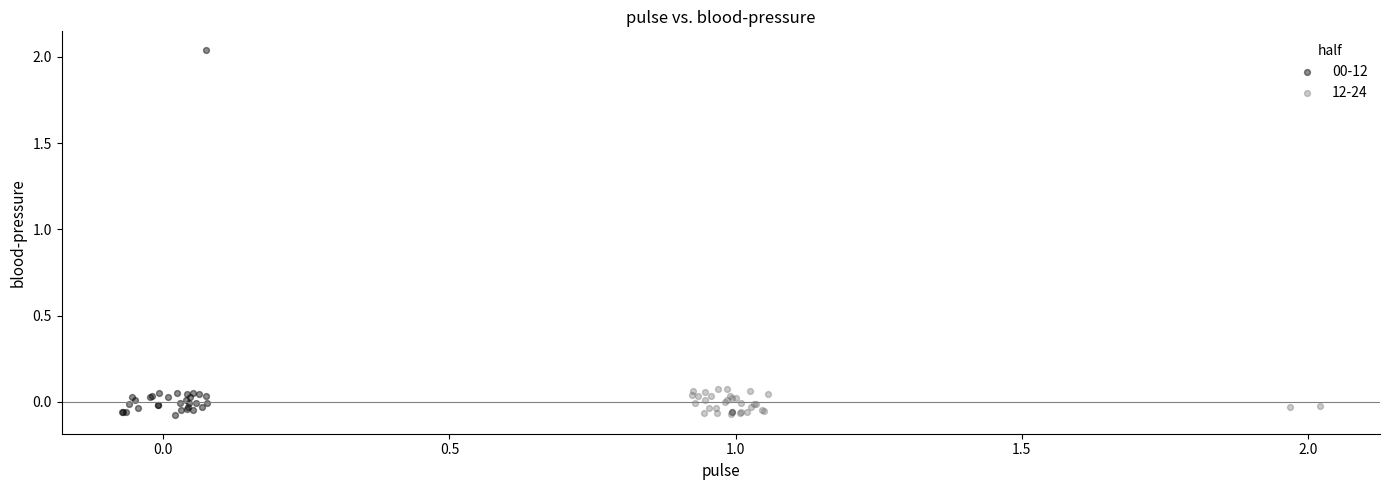

Which series has the largest Y range (max minus min)?

00-12